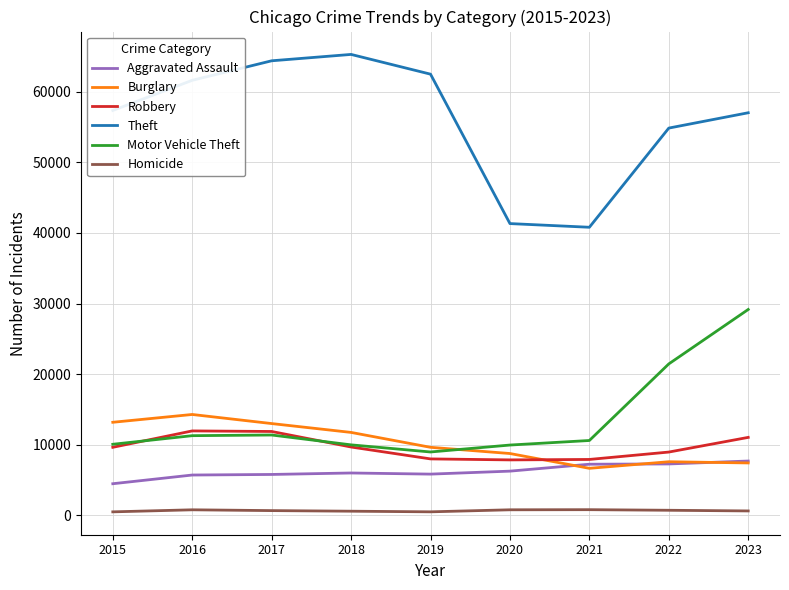

Where does the Burglary series first go above 9638?

2015